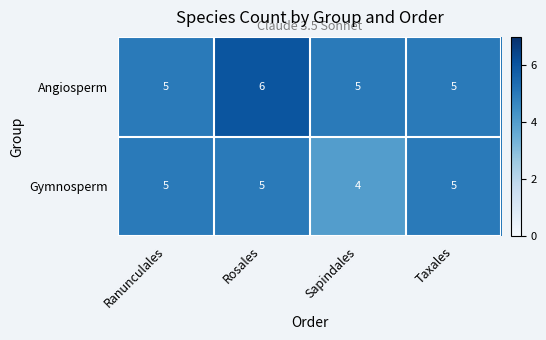

Where is Gymnosperm nearest to the value 4?

Sapindales